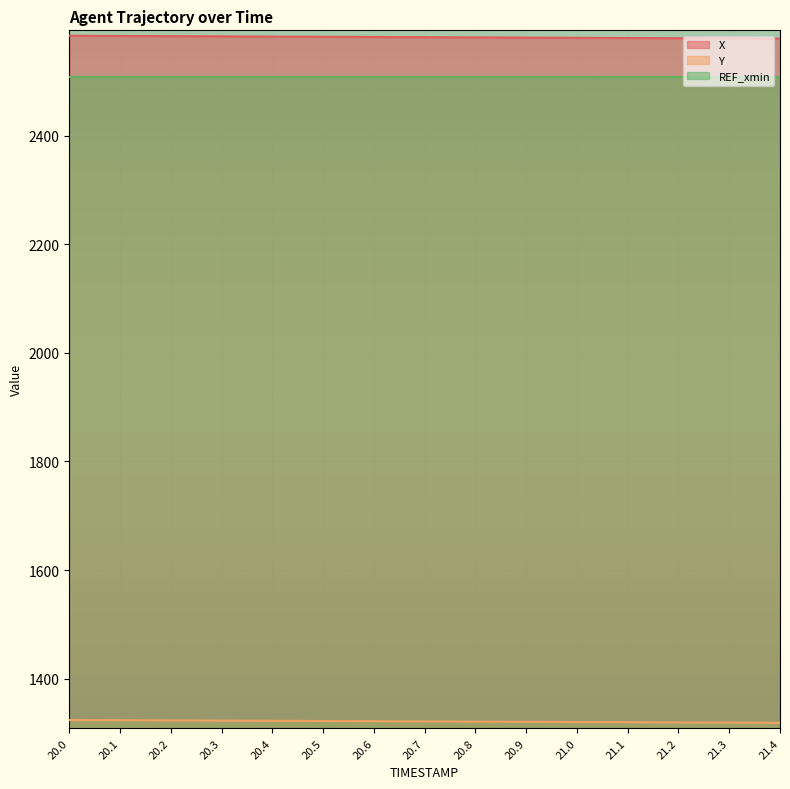

Is it true that Y equals 1319.2 at 21.3?

True